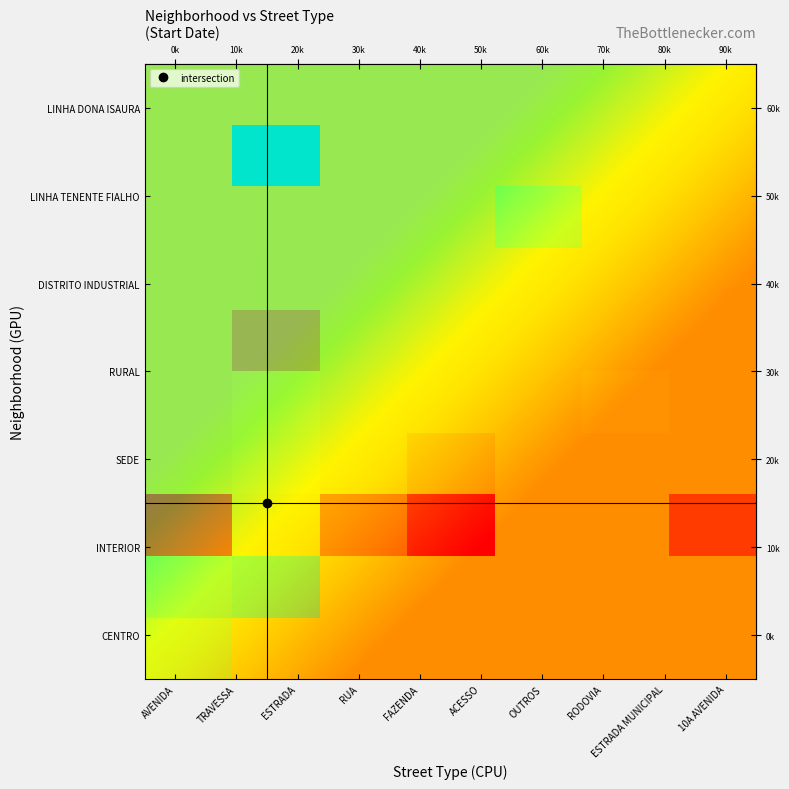

True or false: 10A AVENIDA has a value of 0.6 at AVENIDA.

True